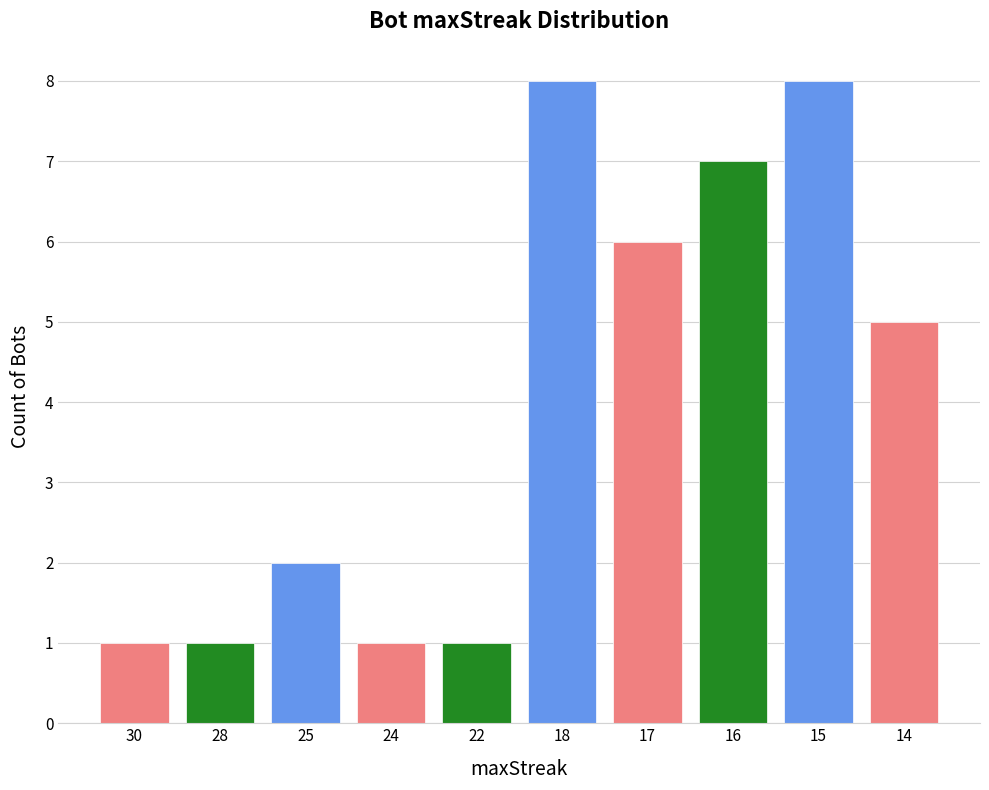

What is the sum of the values at 18 and 15?

16